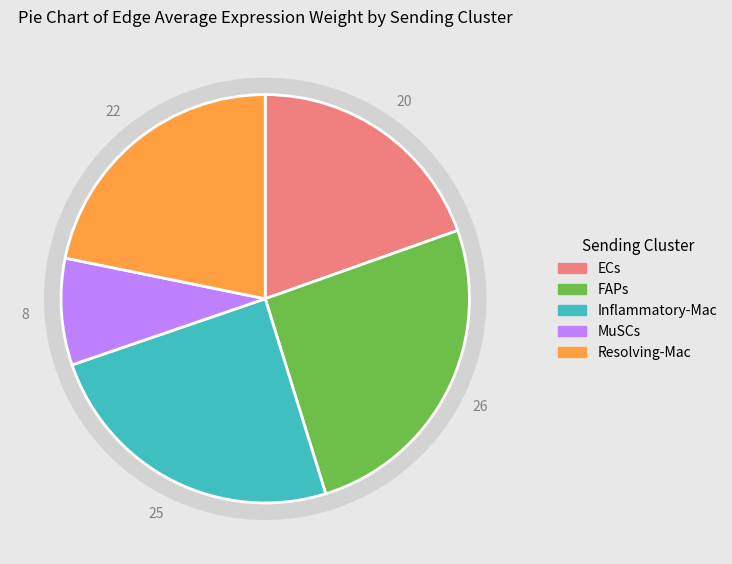

Rank the series at ECs from highest to lowest value.

FAPs, Inflammatory-Mac, Resolving-Mac, ECs, MuSCs